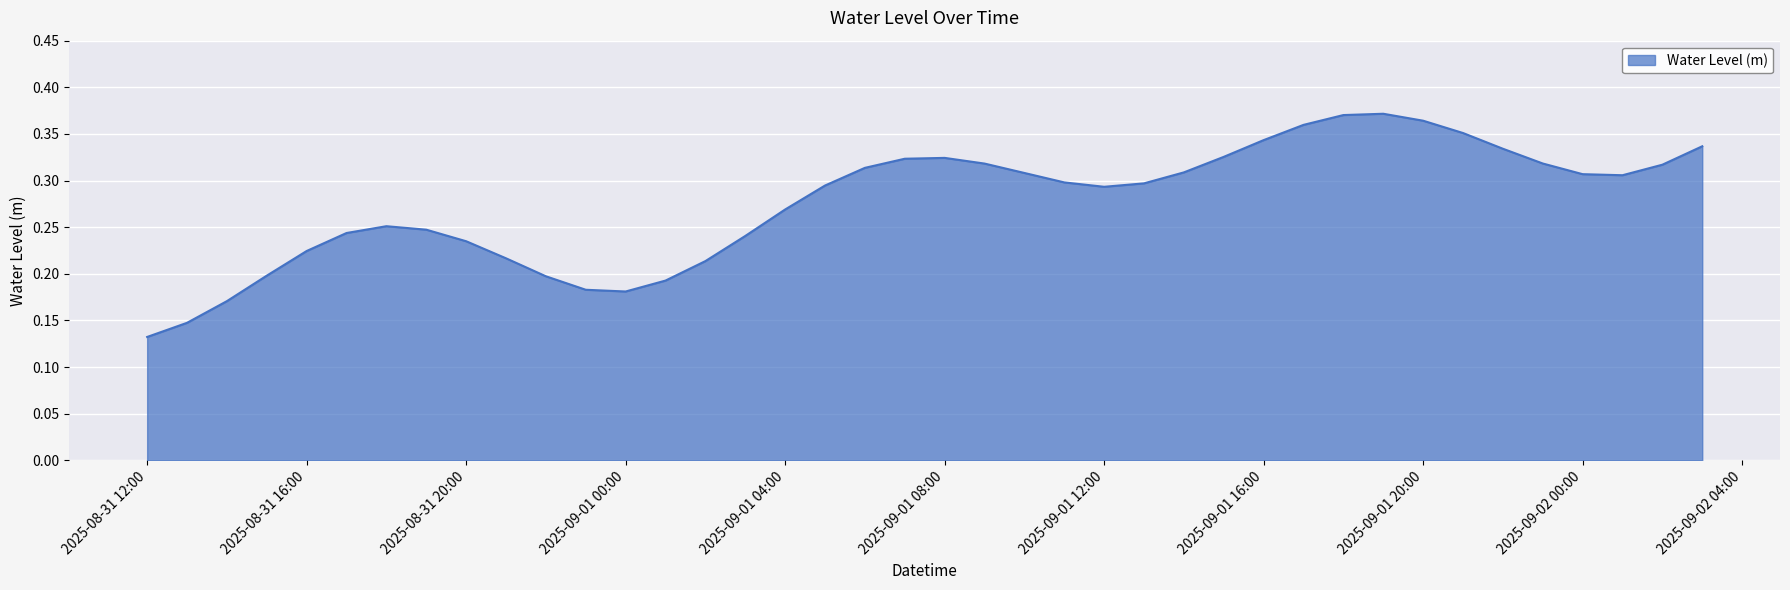

How many lines are shown in the chart?

1